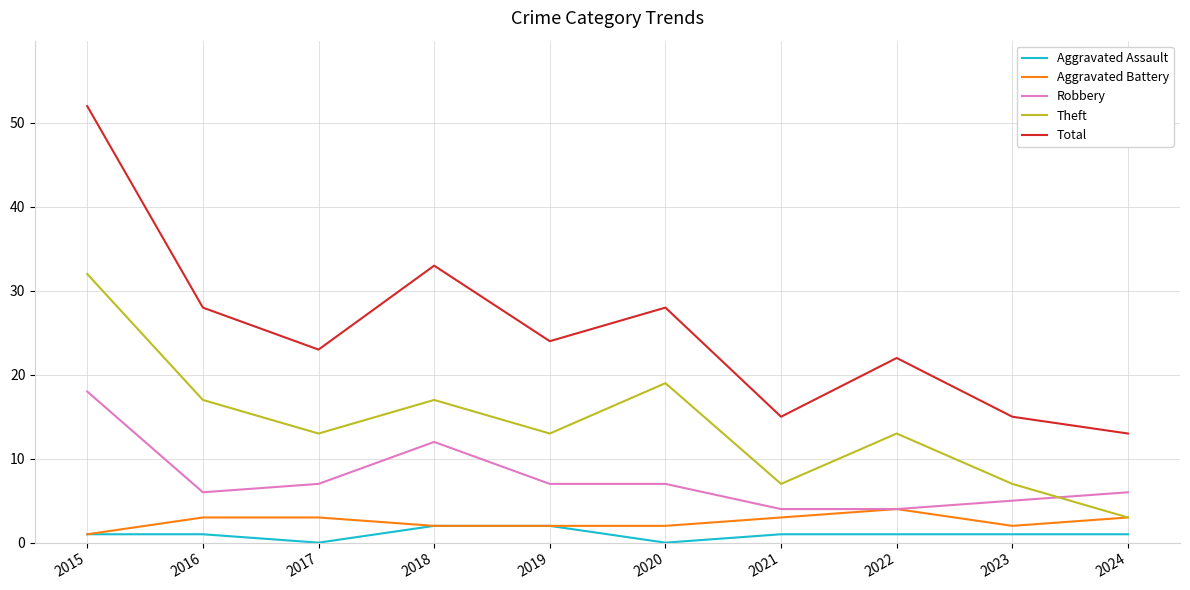

The value of Robbery at 2019 is 4. True or false?

False